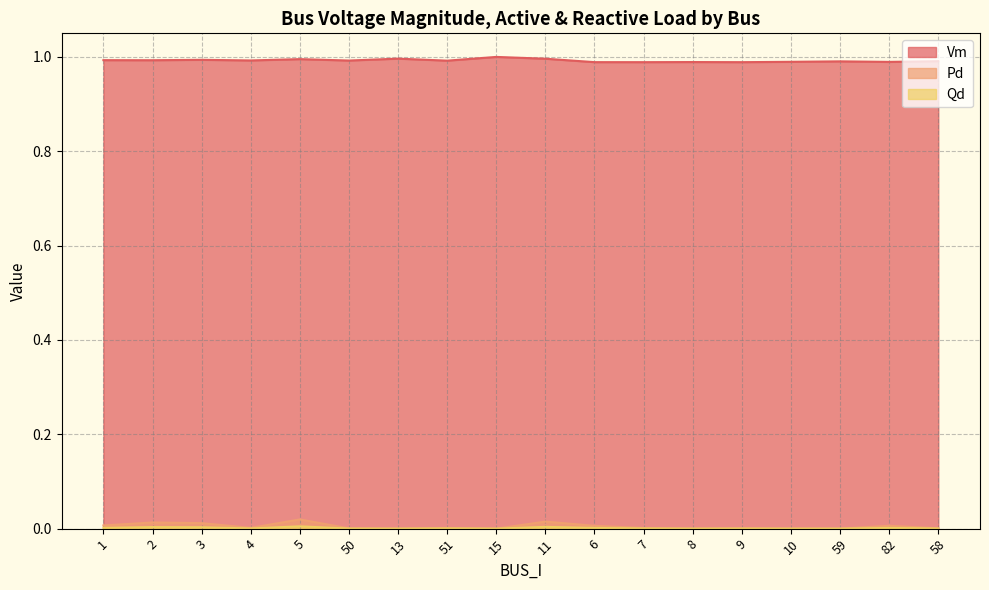

Reading right to left, transcribe all the data shown in this chart.

Vm: 58=1.0	82=1.0	59=1.0	10=1.0	9=1.0	8=1.0	7=1.0	6=1.0	11=1.0	15=1.0	51=1.0	13=1.0	50=1.0	5=1.0	4=1.0	3=1.0	2=1.0	1=1.0
Pd: 58=0.0	82=0.0	59=0.0	10=0.0	9=0.0	8=0.0	7=0.0	6=0.0	11=0.0	15=0.0	51=0.0	13=0.0	50=0.0	5=0.0	4=0.0	3=0.0	2=0.0	1=0.0
Qd: 58=0.0	82=0.0	59=0.0	10=0.0	9=0.0	8=0.0	7=0.0	6=0.0	11=0.0	15=0.0	51=0.0	13=0.0	50=0.0	5=0.0	4=0.0	3=0.0	2=0.0	1=0.0